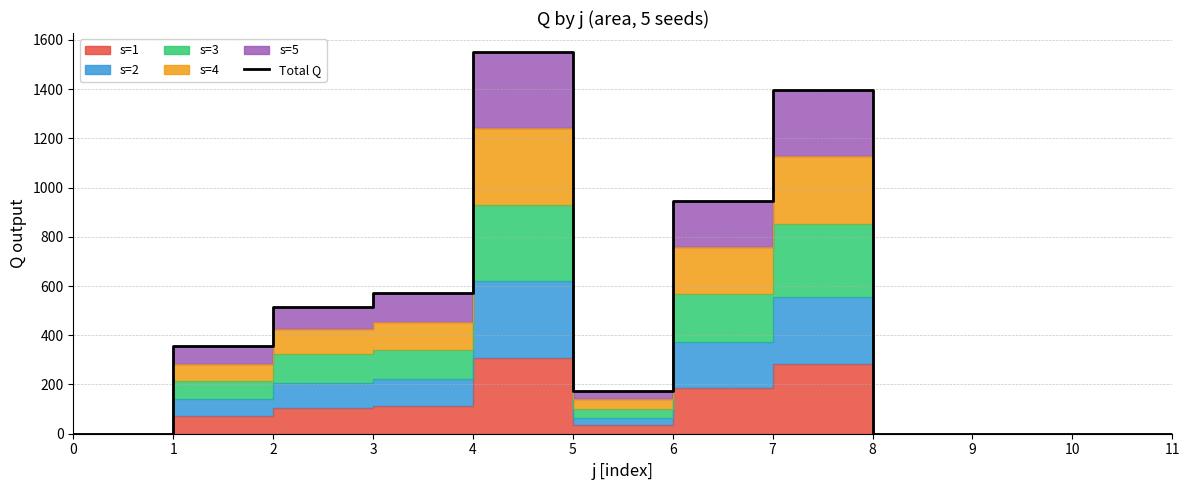

At which category does the chart reach its peak across all series?

4